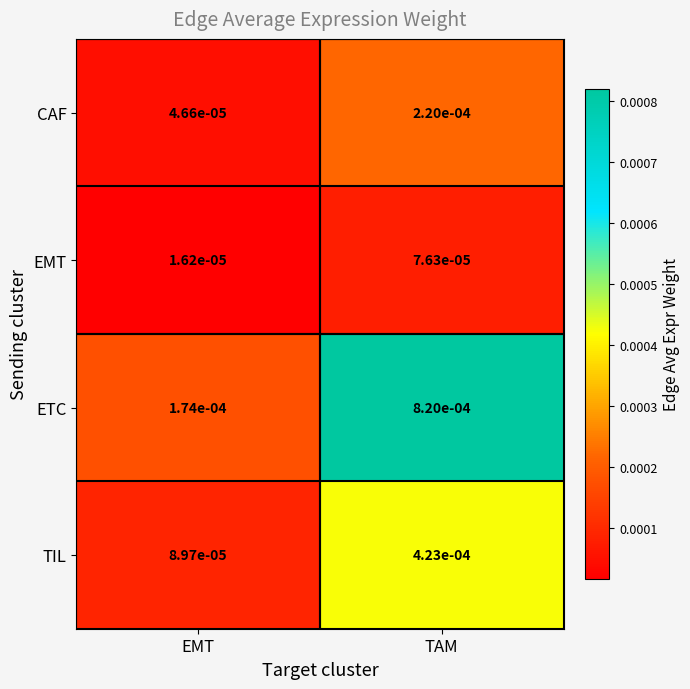

At which category is the sum across all series the highest?

TAM